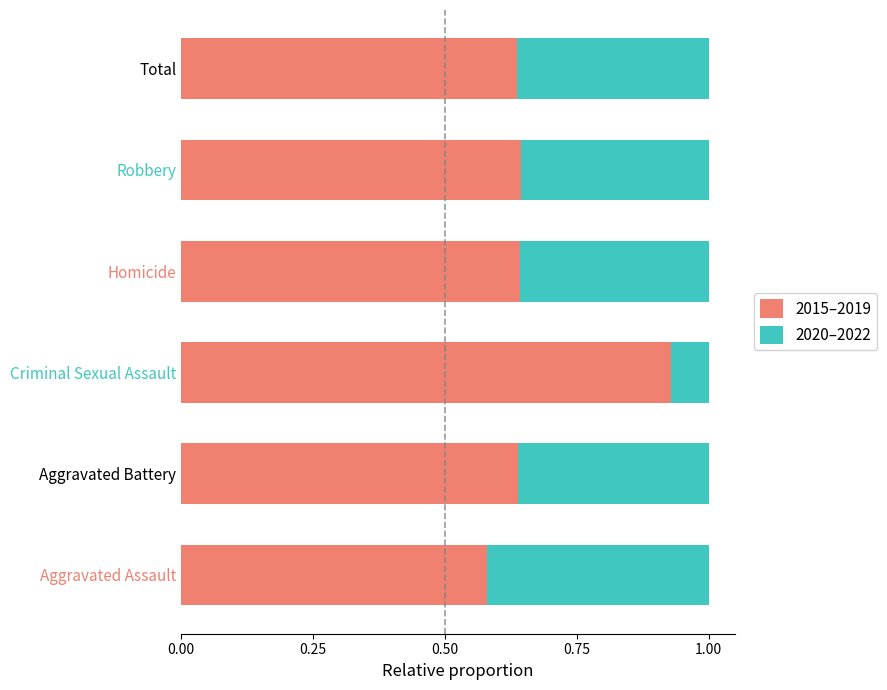

What is the total value across all series at Total?

1.0